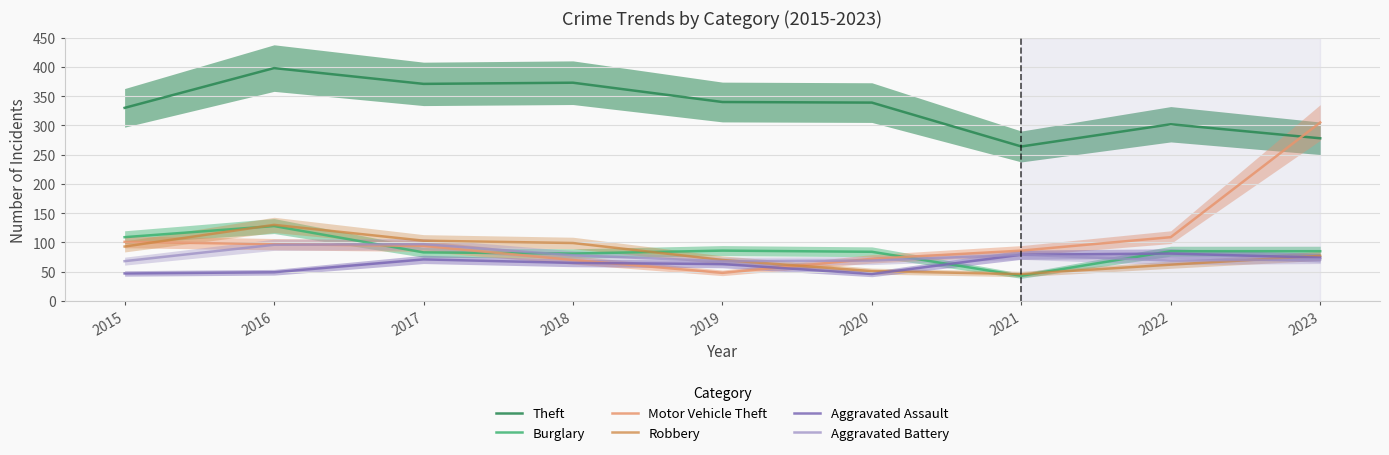

List the labels in order of Theft value, smallest first.

2021, 2023, 2022, 2015, 2020, 2019, 2017, 2018, 2016